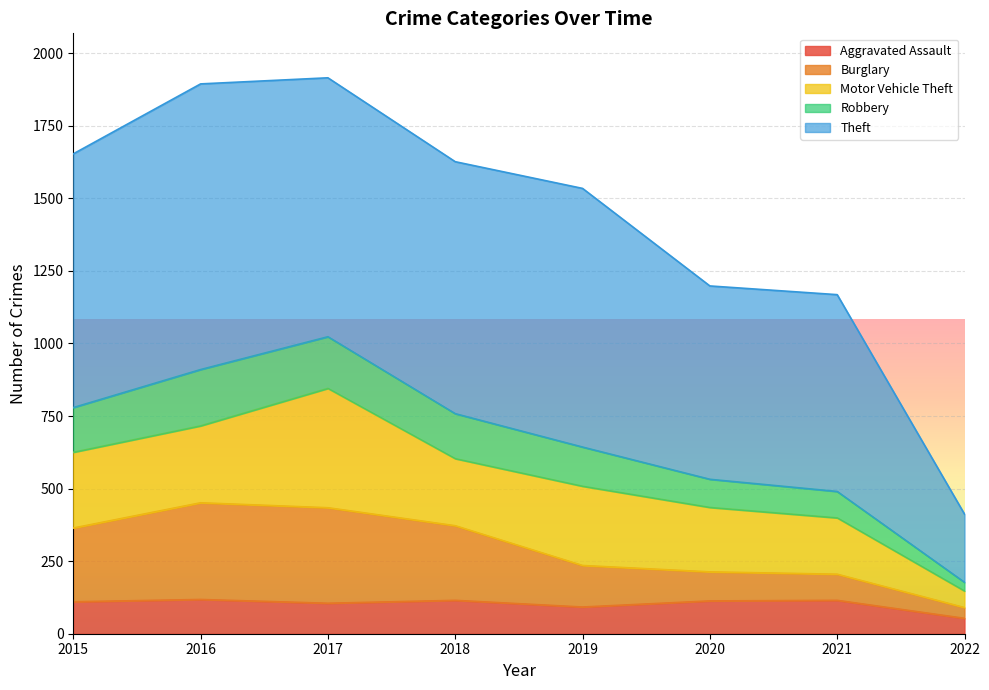

Where does the Burglary series first go above 364?

2016